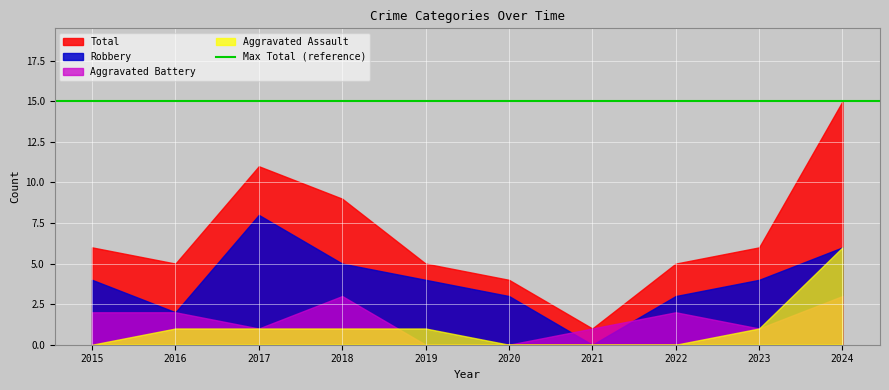

At how many categories does at least one series exceed 4?

8